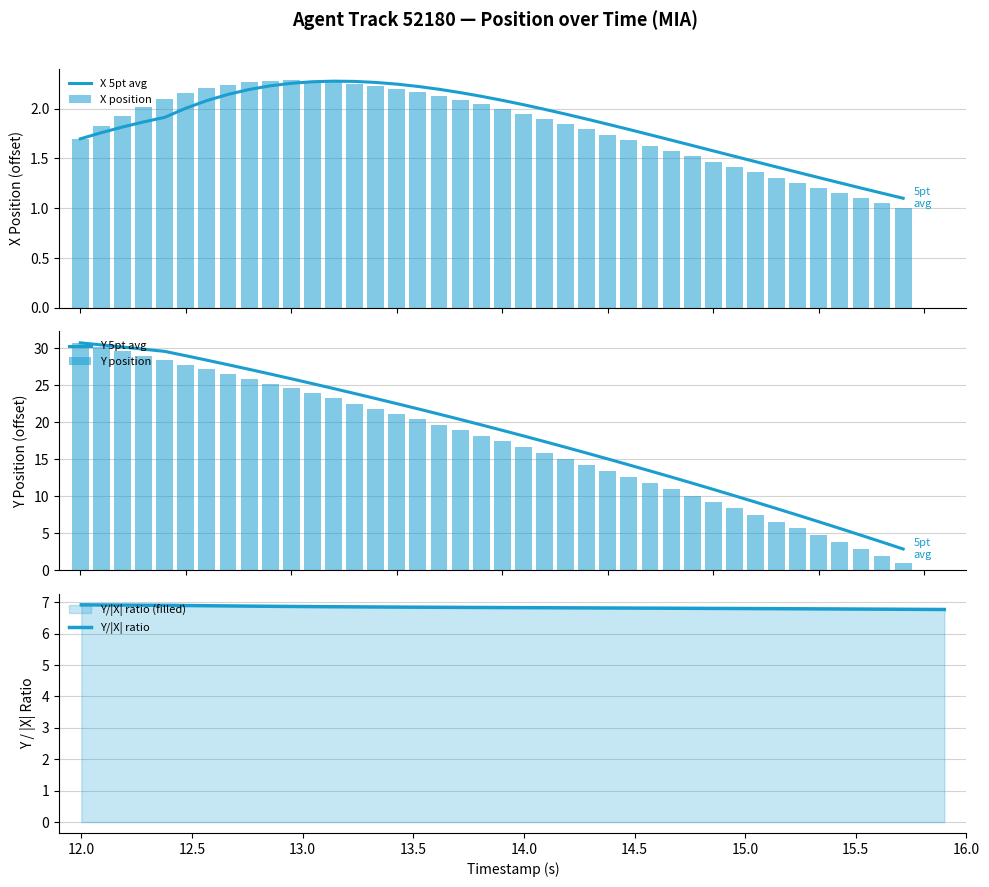

What is the minimum value for X 5pt avg?

1.1